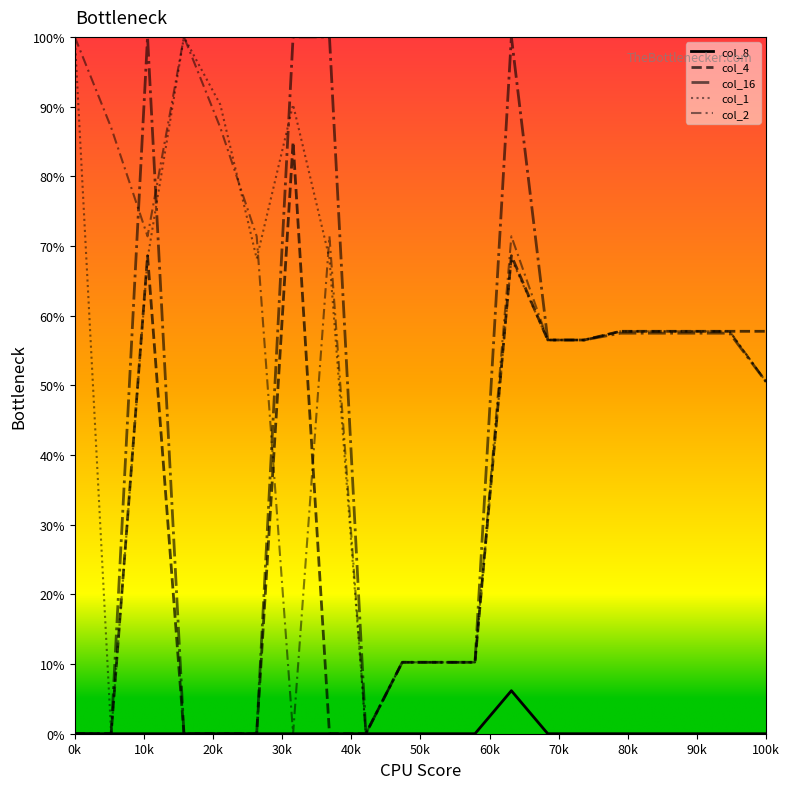

At which label is col_1 closest to 50?

100k